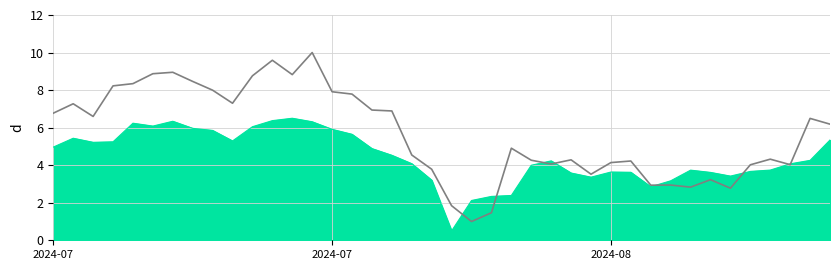

Where is the first local maximum?

2024-07